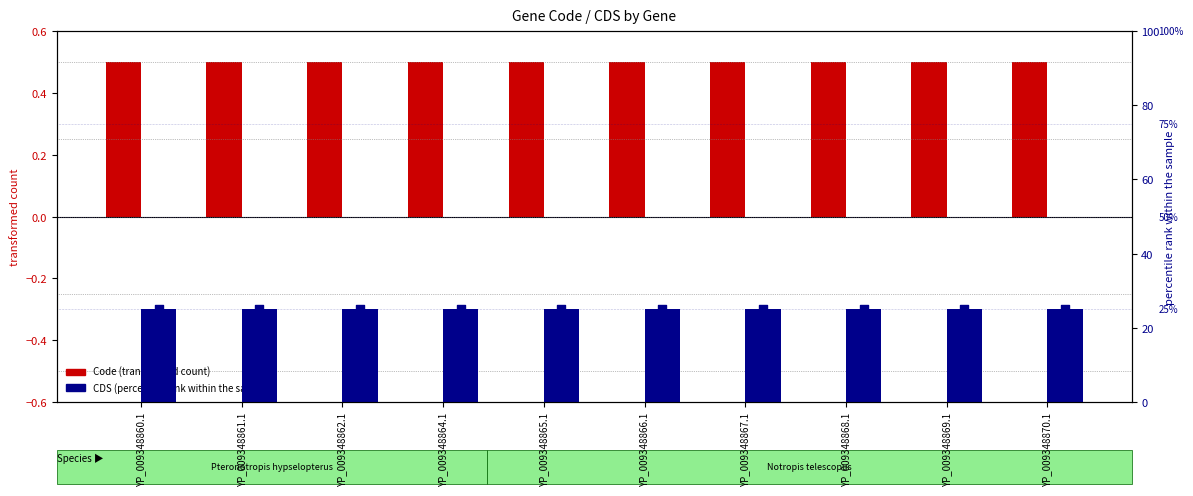

Which series has the largest total across all categories?

CDS (percentile rank)